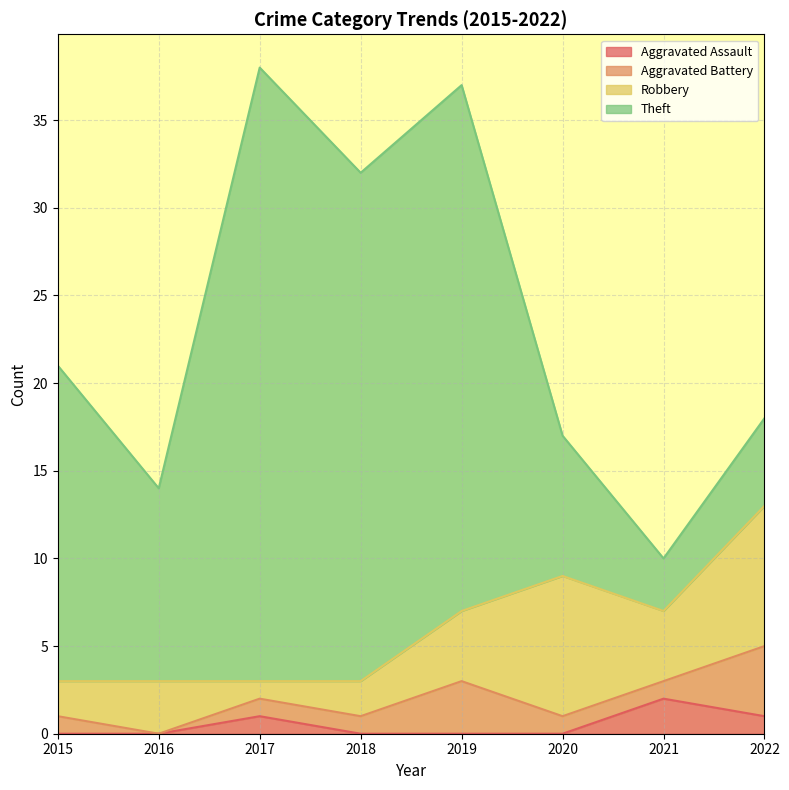

What value does the Theft series have at 2021, to the nearest 5?

5